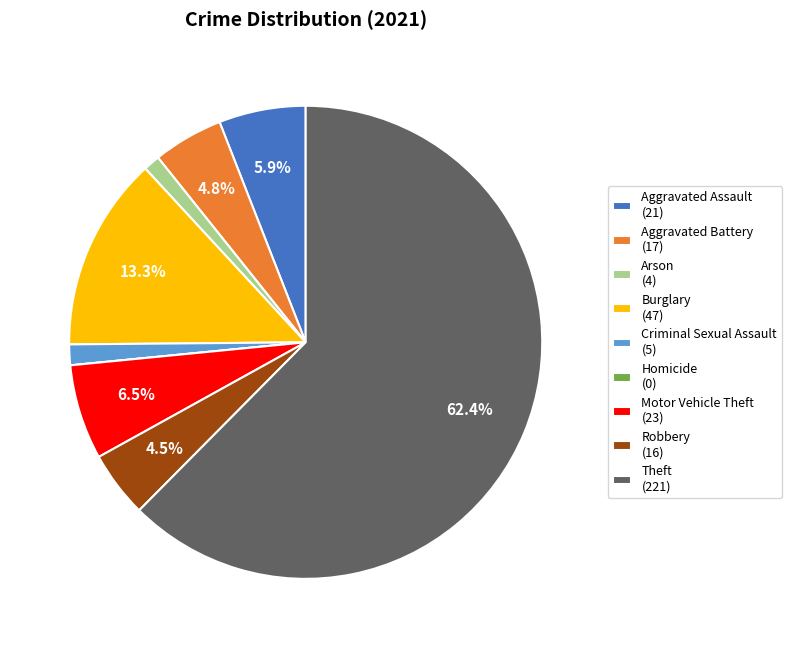

Does Theft represent more than half of the total?

Yes